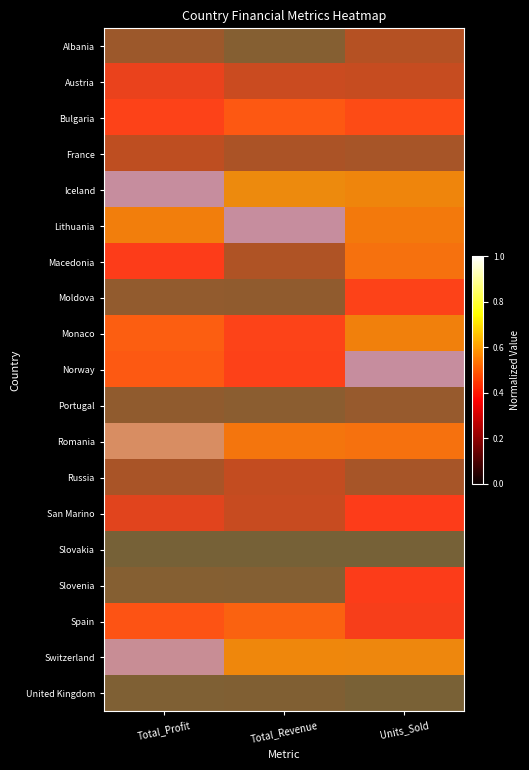

What is the difference between the highest and lowest values at Total_Profit?

1.0